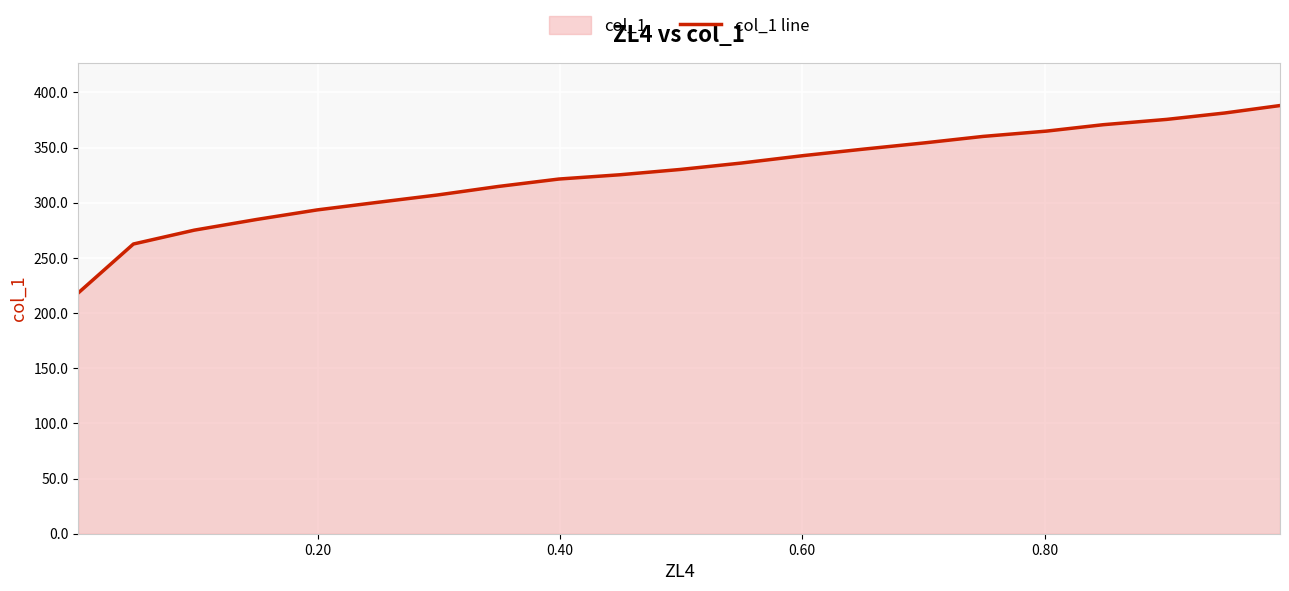

What is the difference between the maximum and minimum values?

169.9